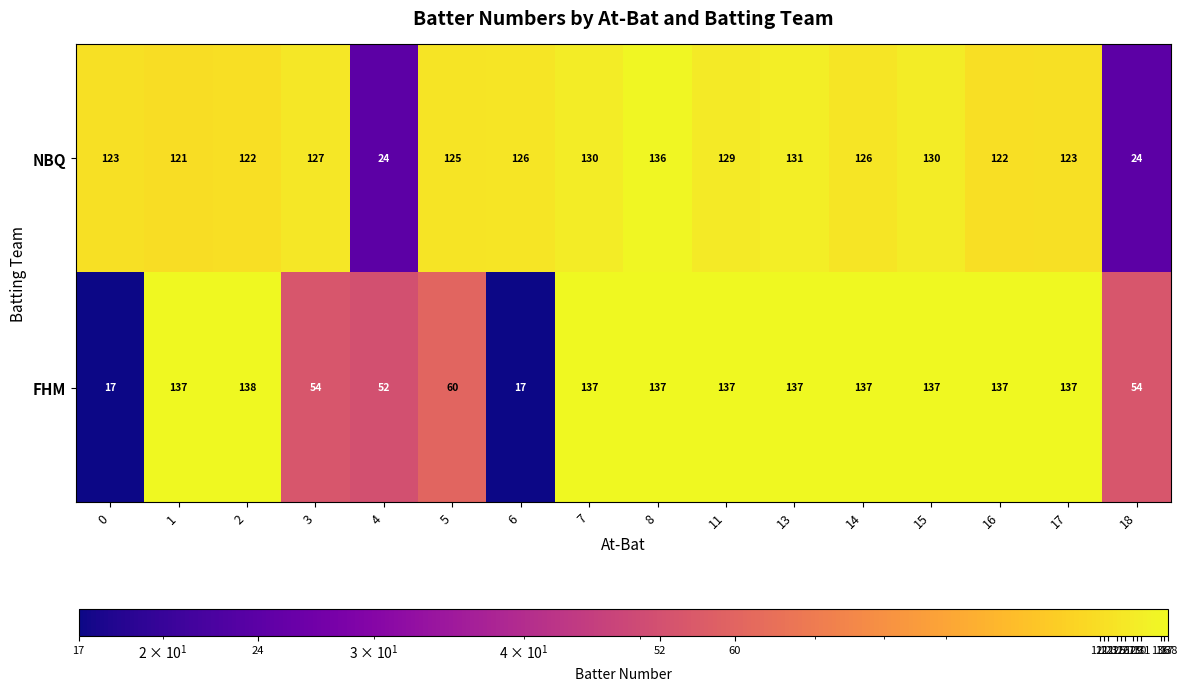

Is it true that NBQ equals 46 at 0?

False